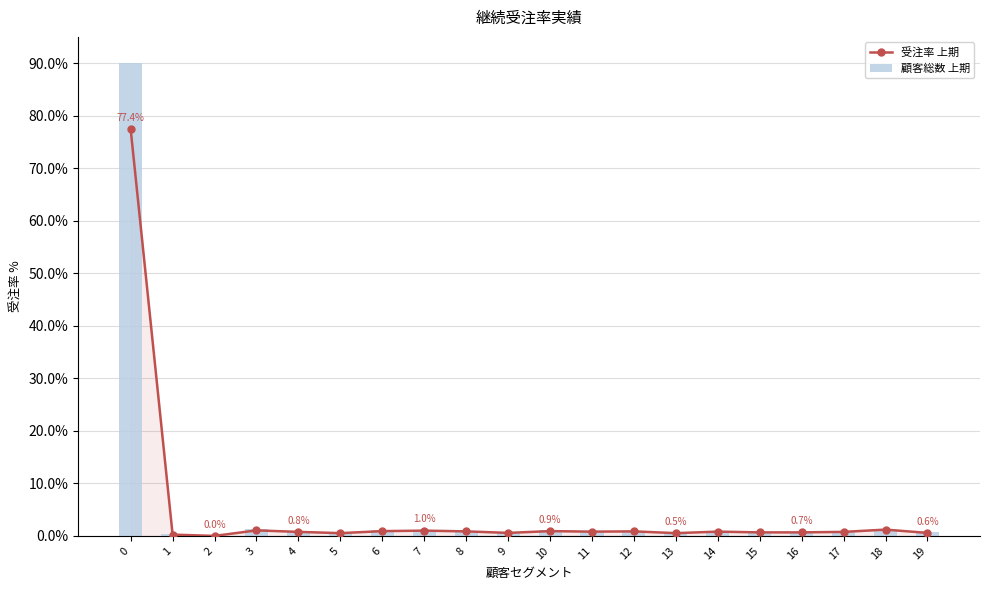

What are all the series names shown in the legend?

受注率 上期, 顧客総数 上期